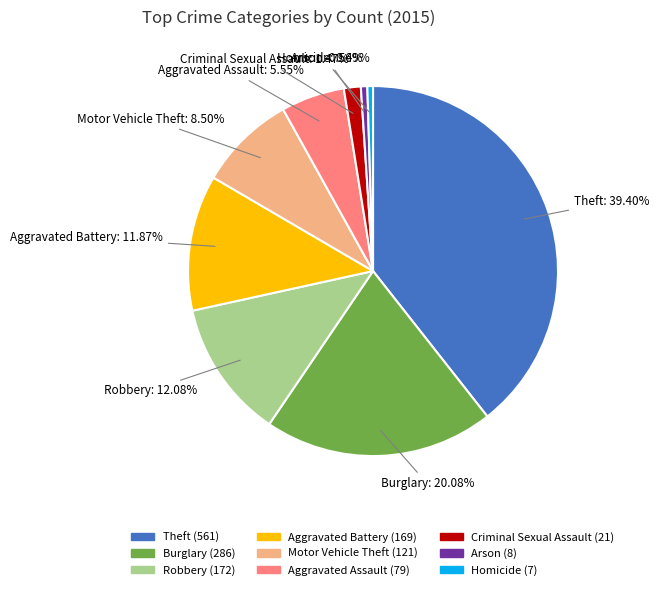

To the nearest percent, what portion does Aggravated Battery represent?

12%